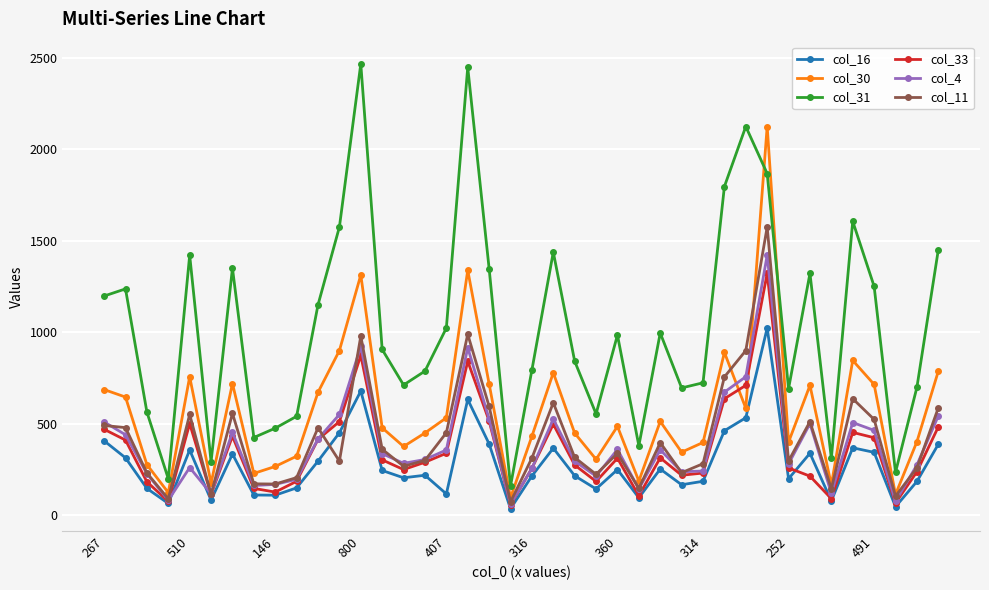

True or false: col_16 has more than 2 points higher than both neighbors.

True